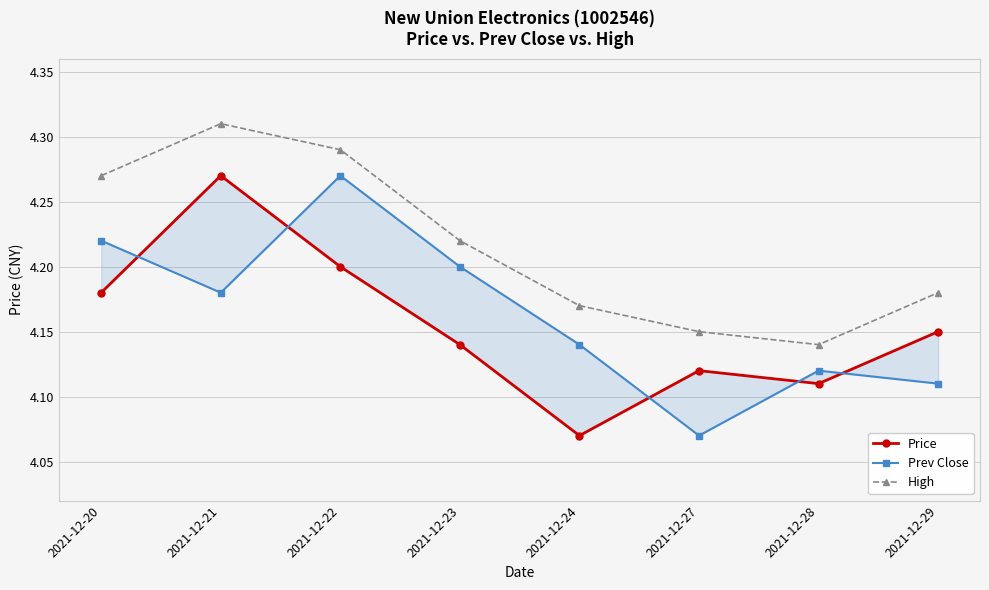

True or false: Prev Close has more than 0 interior local peaks.

True